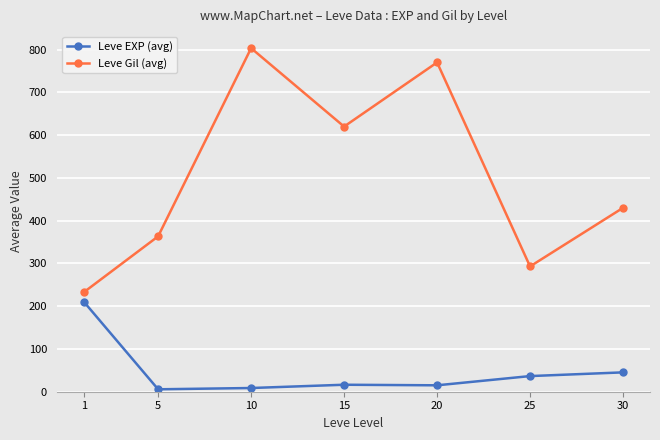

What is the sum of all Leve EXP (avg) values?

338.2